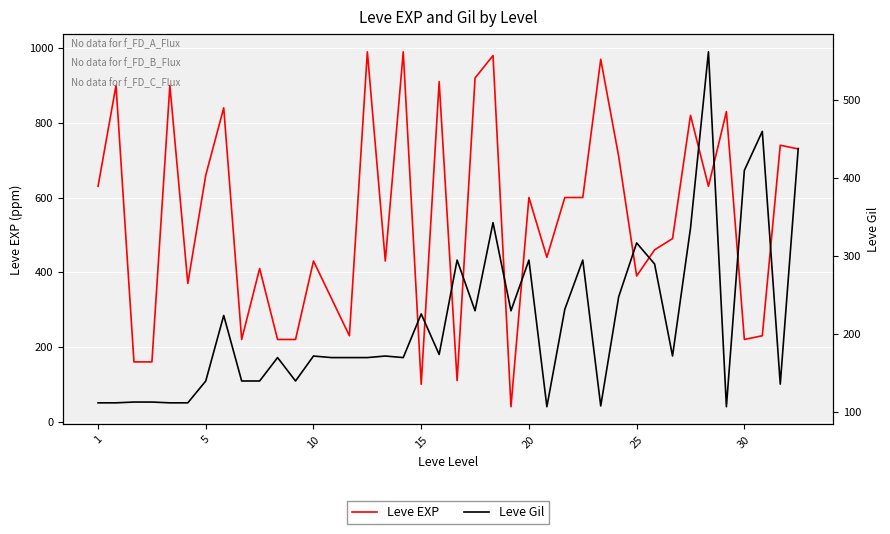

What is the maximum value for Leve EXP?

990